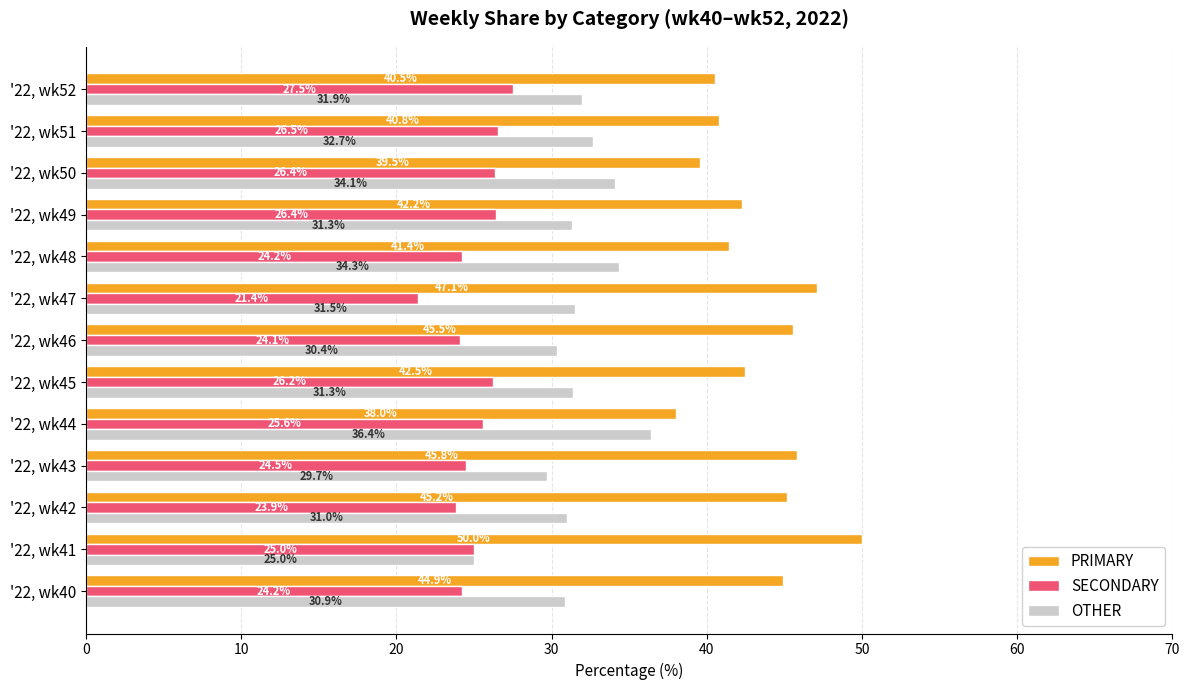

Rank the series by their average value, from lowest to highest.

SECONDARY, OTHER, PRIMARY